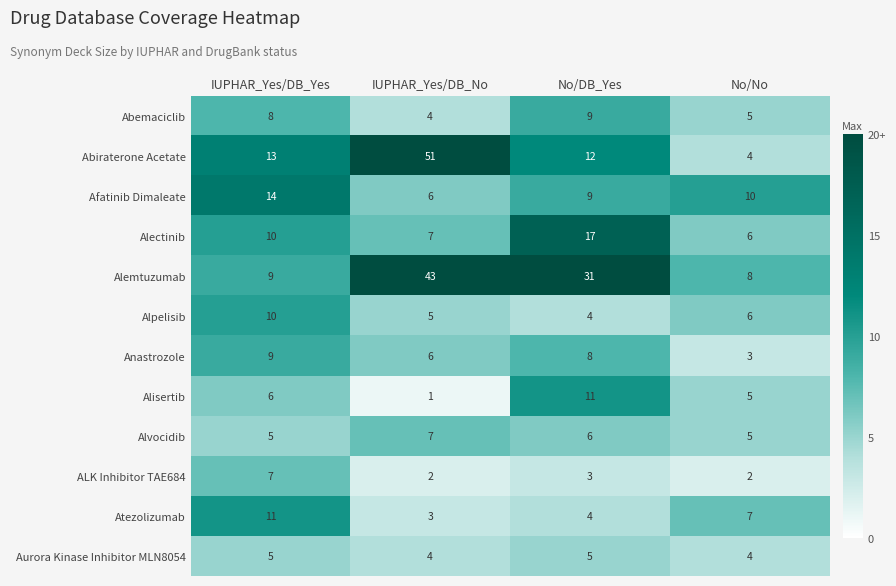

The value of Alisertib at IUPHAR_Yes/DB_Yes is 3. True or false?

False